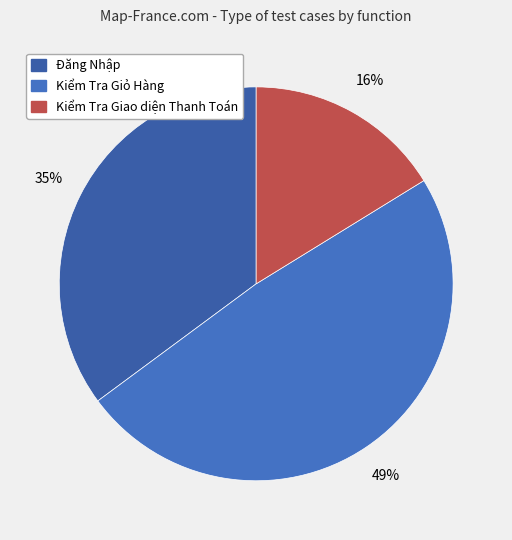

To the nearest percent, what portion does Đăng Nhập represent?

35%